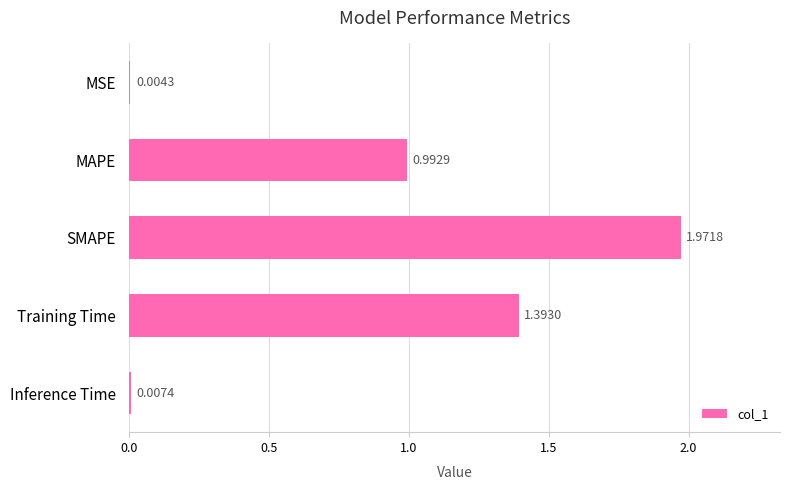

Where is the data nearest to the value 0?

MSE